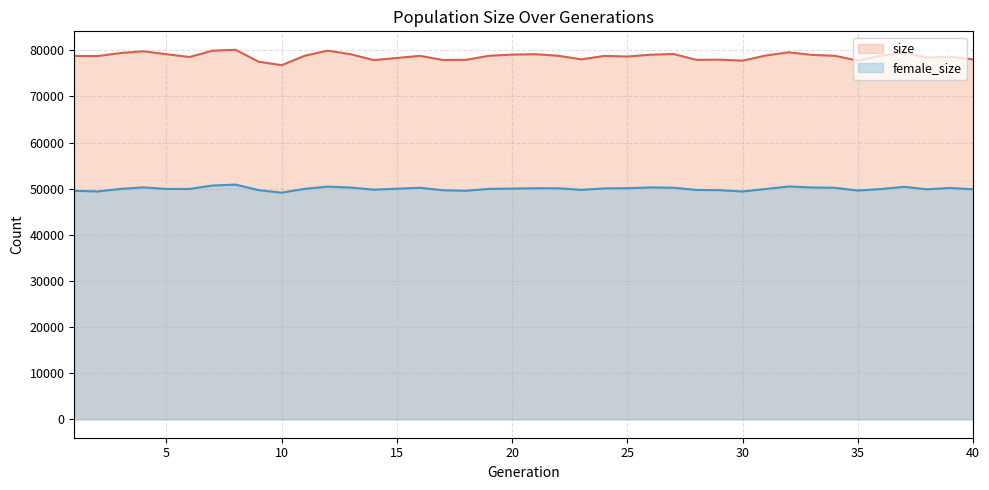

True or false: female_size has more than 1 interior local peaks.

True